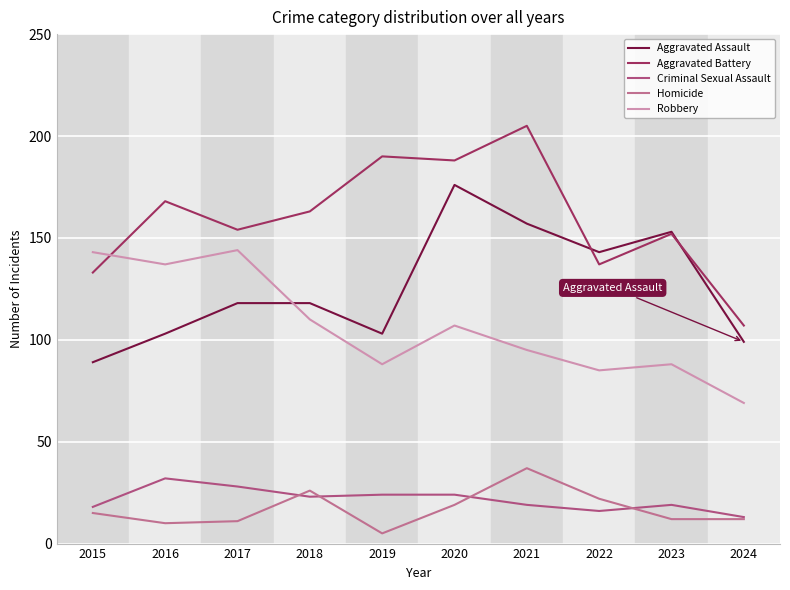

Which category has the highest value across all series?

2021